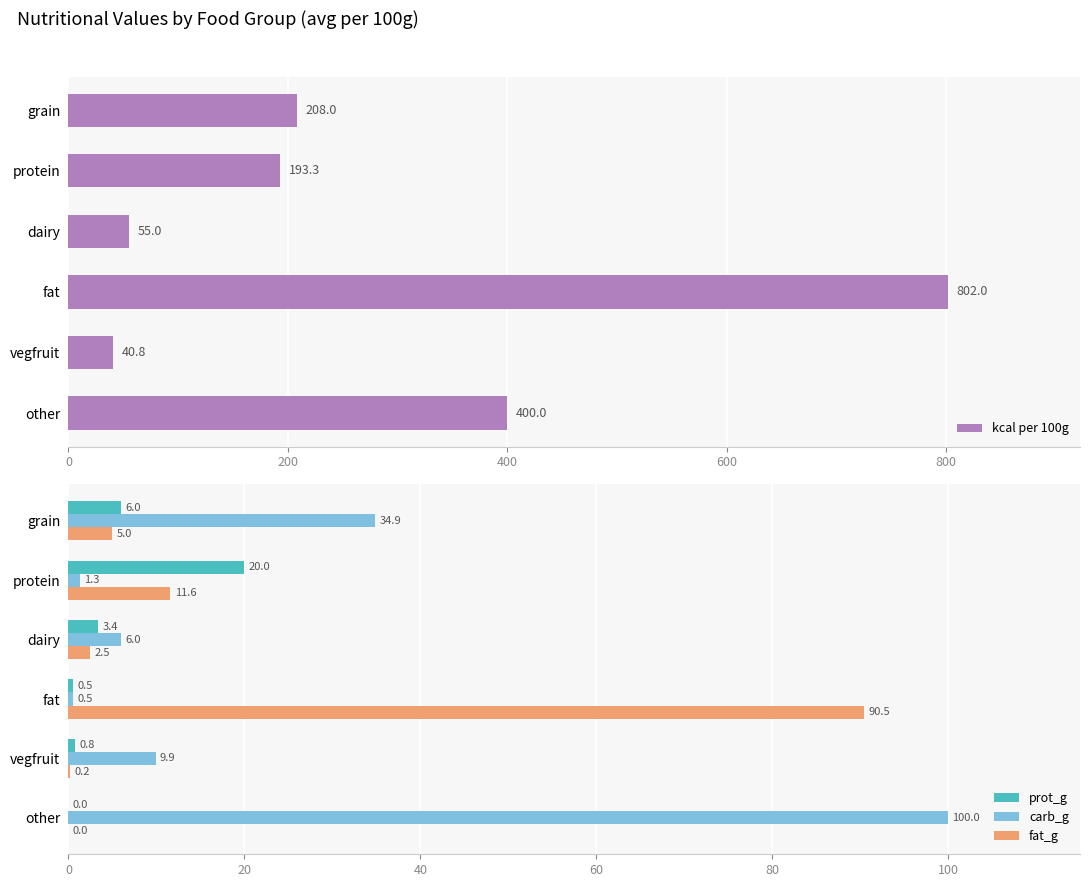

What are all the series names shown in the legend?

kcal per 100g, prot_g, carb_g, fat_g